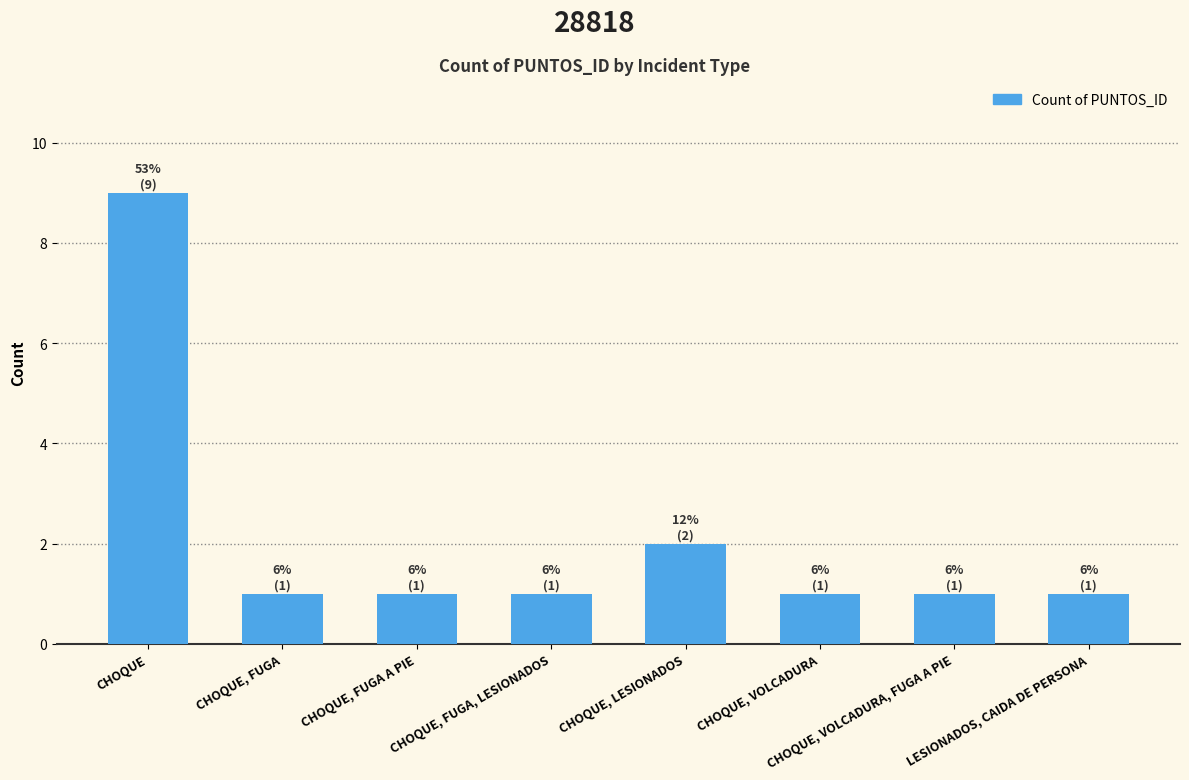

Reading left to right, what are all the values shown in this chart?

9	1	1	1	2	1	1	1